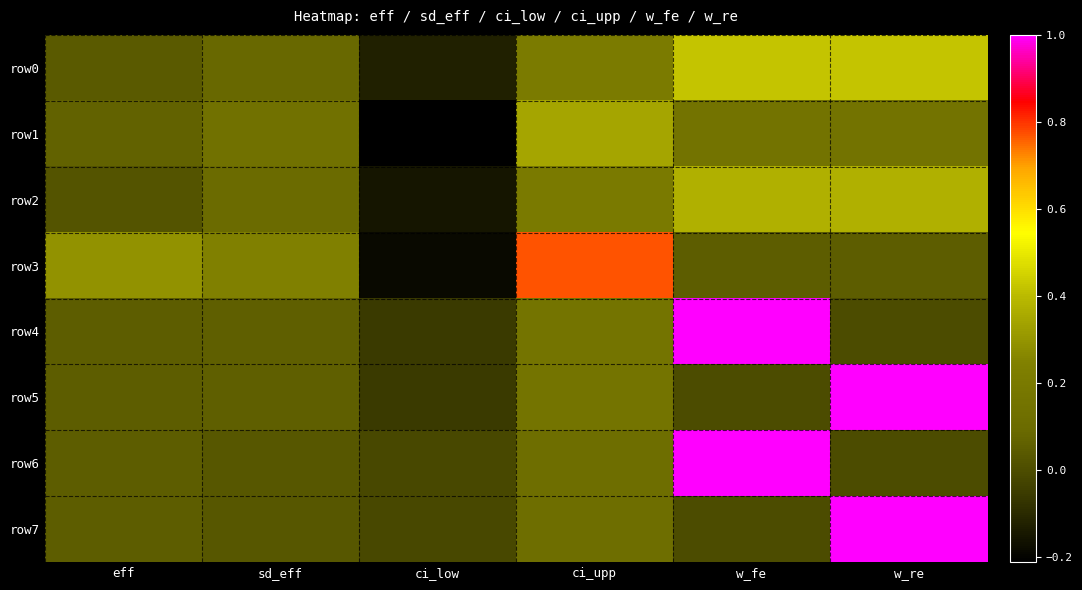

Reading right to left, what are all the values shown in this chart?

row0: w_re=0.4	w_fe=0.4	ci_upp=0.2	ci_low=-0.1	sd_eff=0.1	eff=0.0
row1: w_re=0.2	w_fe=0.2	ci_upp=0.3	ci_low=-0.2	sd_eff=0.1	eff=0.1
row2: w_re=0.4	w_fe=0.4	ci_upp=0.2	ci_low=-0.2	sd_eff=0.1	eff=0.0
row3: w_re=0.1	w_fe=0.1	ci_upp=0.8	ci_low=-0.2	sd_eff=0.2	eff=0.3
row4: w_re=0.0	w_fe=1.0	ci_upp=0.2	ci_low=-0.1	sd_eff=0.1	eff=0.1
row5: w_re=1.0	w_fe=0.0	ci_upp=0.2	ci_low=-0.1	sd_eff=0.1	eff=0.1
row6: w_re=0.0	w_fe=1.0	ci_upp=0.1	ci_low=-0.0	sd_eff=0.0	eff=0.1
row7: w_re=1.0	w_fe=0.0	ci_upp=0.1	ci_low=-0.0	sd_eff=0.0	eff=0.1